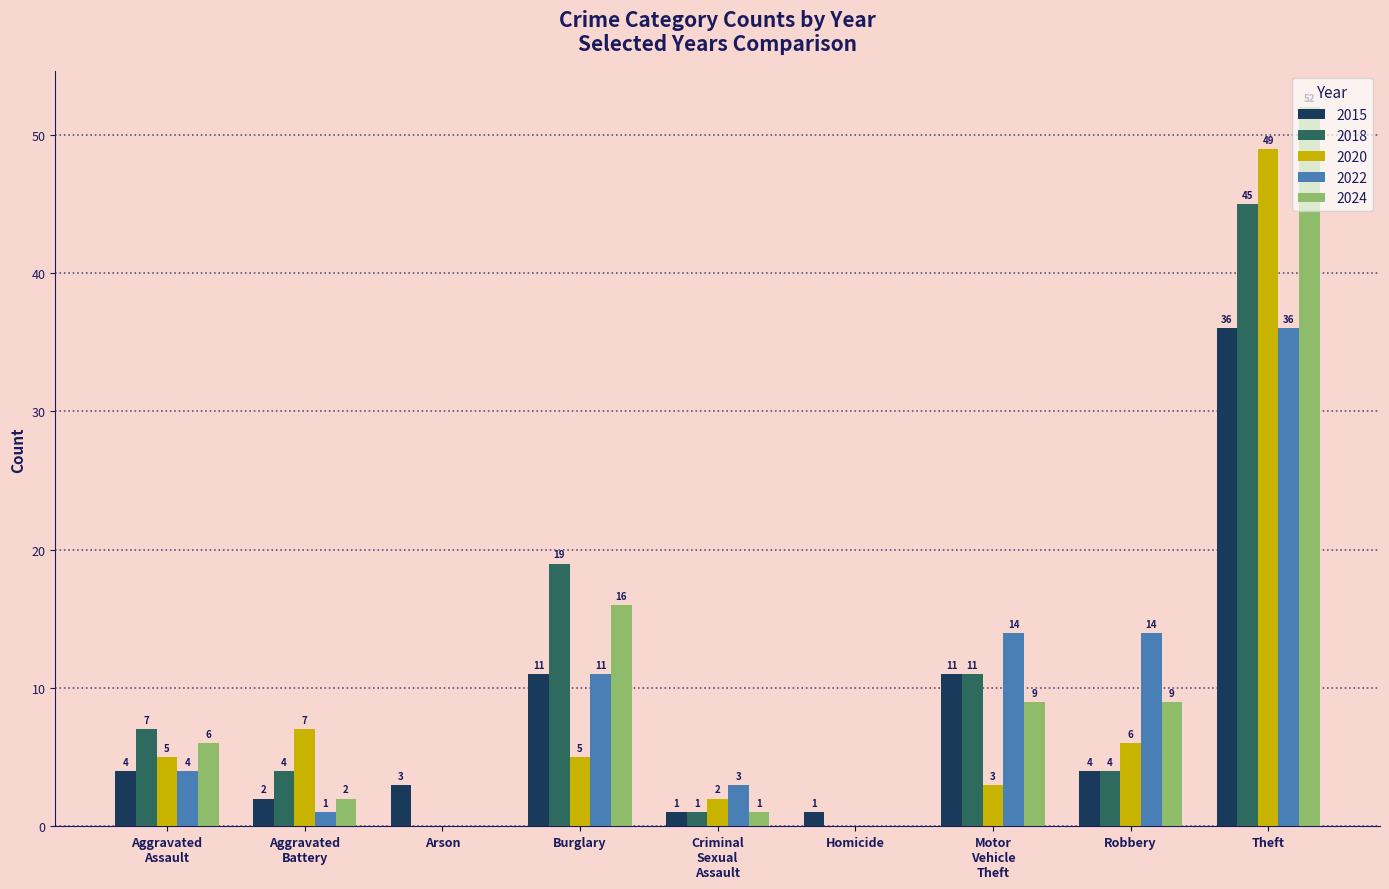

What is the sum of all 2022 values?

83